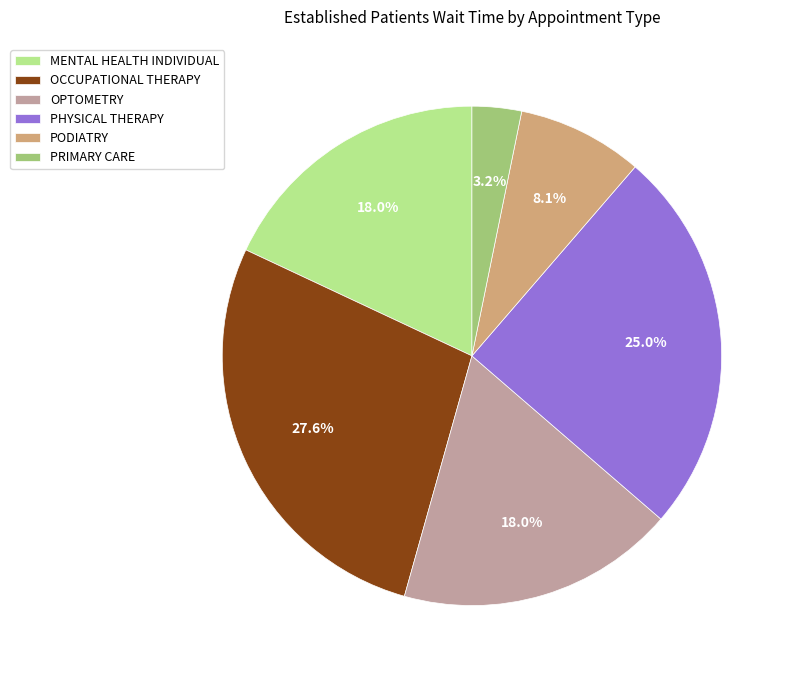

Count the number of slices in the pie.

6